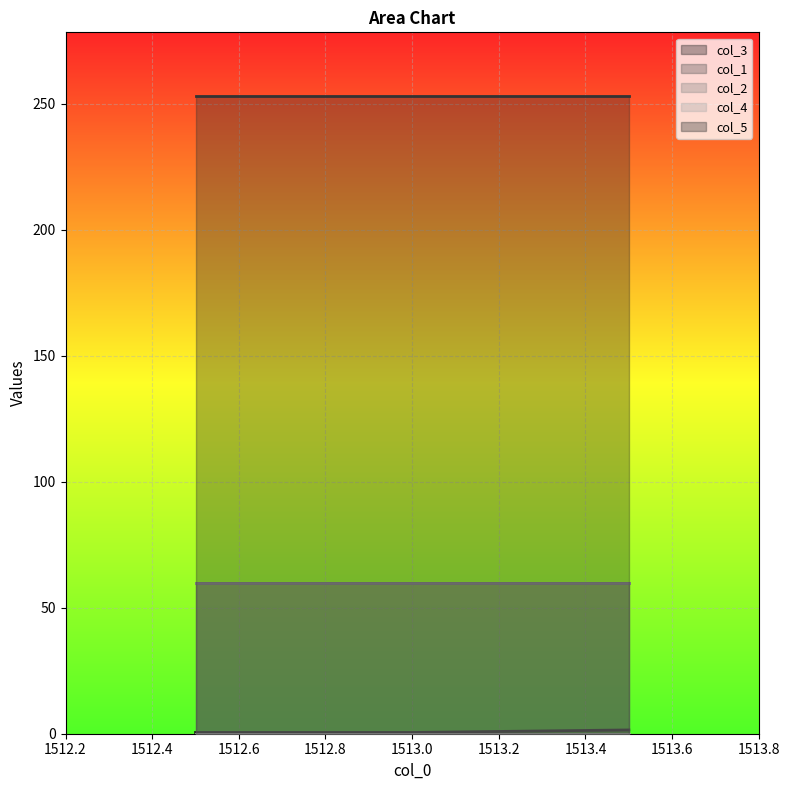

What is the highest value of the col_1 series?

60.0